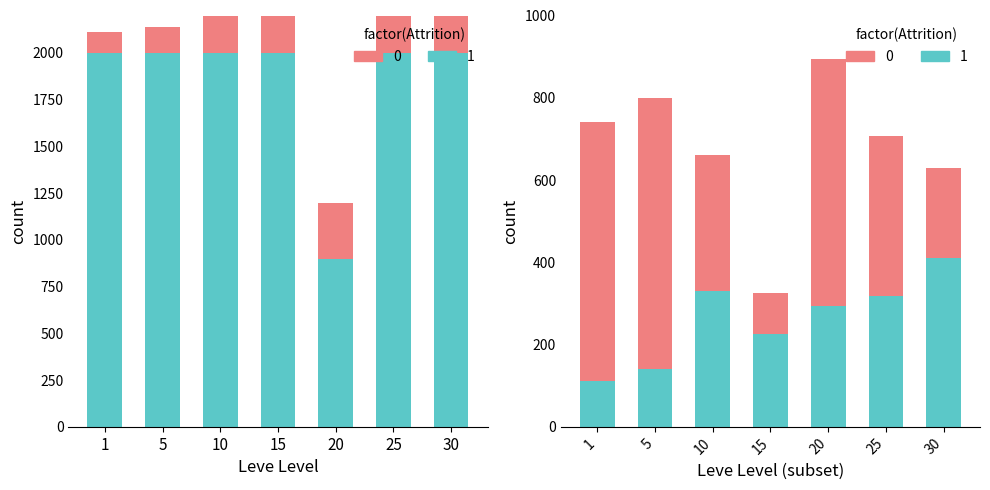

True or false: the data shows 561 at 25.

False